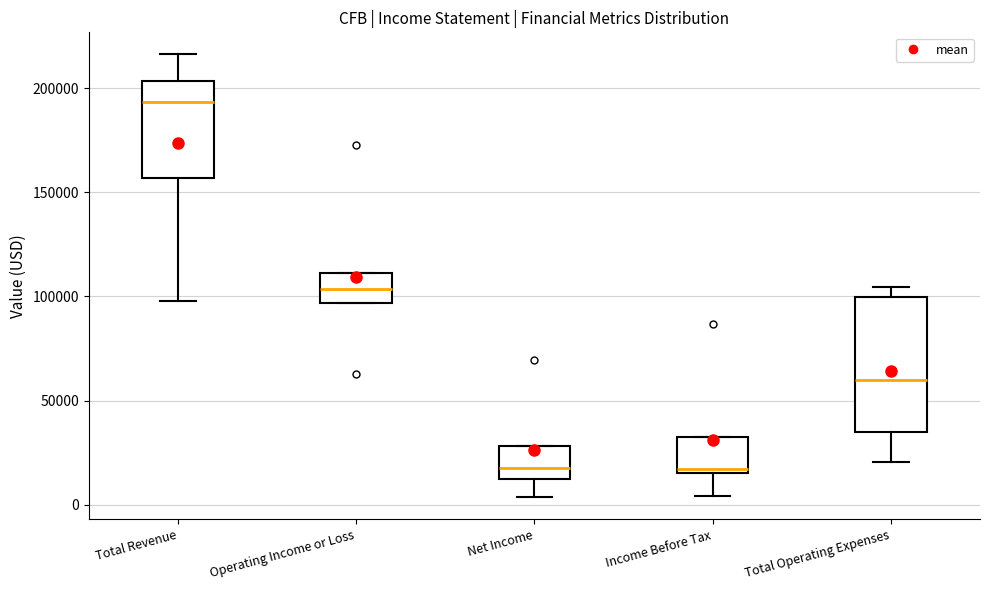

Reading left to right, transcribe this box plot: for each box, give where its median line is, the range the box spans, and where its two whiskers end, as read against the y-axis. The values are not printed on the chart, so give them approximately, as read against the axis.

Total Revenue: median 195000, box 155000 to 205000, whiskers 100000 to 215000
Operating Income or Loss: median 105000, box 95000 to 110000, whiskers 95000 to 110000
Net Income: median 20000, box 15000 to 30000, whiskers 5000 to 30000
Income Before Tax: median 15000 (just above the box's lower edge), box 15000 to 35000, whiskers 5000 to 35000
Total Operating Expenses: median 60000, box 35000 to 100000, whiskers 20000 to 105000